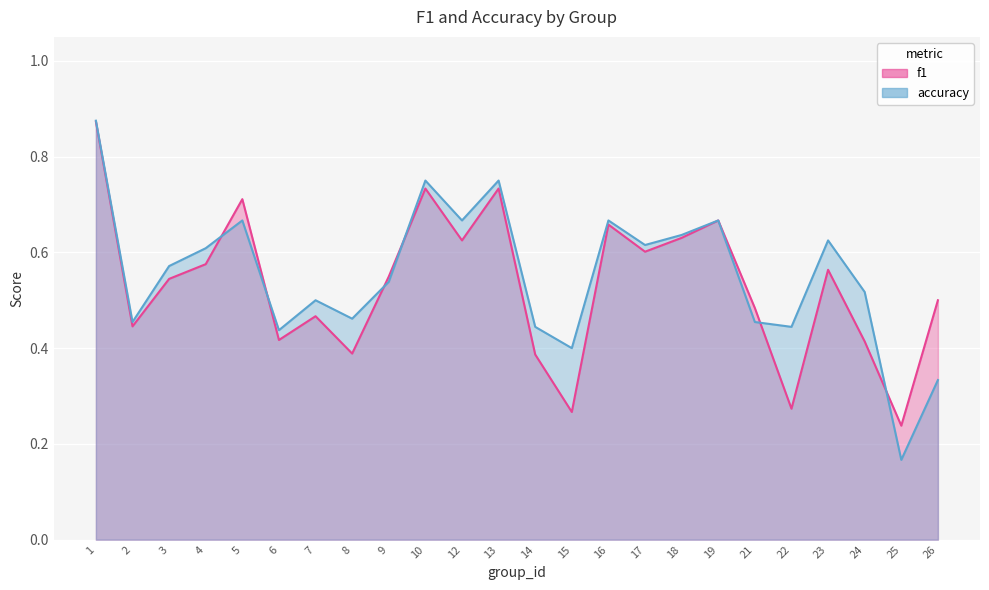

Reading left to right, extract all data points from this chart.

f1: 1=0.9	2=0.4	3=0.5	4=0.6	5=0.7	6=0.4	7=0.5	8=0.4	9=0.5	10=0.7	12=0.6	13=0.7	14=0.4	15=0.3	16=0.7	17=0.6	18=0.6	19=0.7	21=0.5	22=0.3	23=0.6	24=0.4	25=0.2	26=0.5
accuracy: 1=0.9	2=0.5	3=0.6	4=0.6	5=0.7	6=0.4	7=0.5	8=0.5	9=0.5	10=0.8	12=0.7	13=0.8	14=0.4	15=0.4	16=0.7	17=0.6	18=0.6	19=0.7	21=0.5	22=0.4	23=0.6	24=0.5	25=0.2	26=0.3